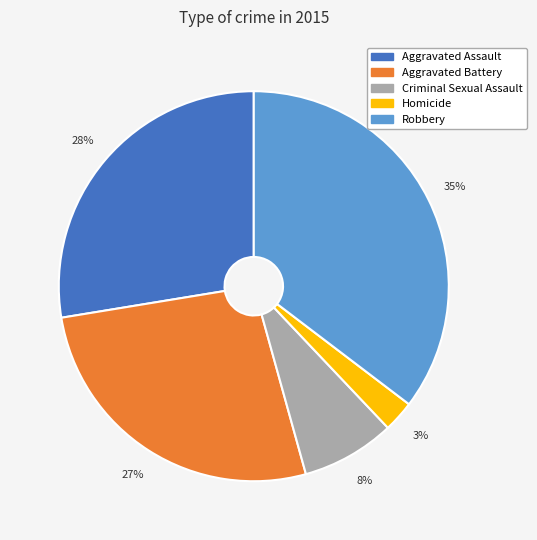

To the nearest percent, what is the average slice percentage?

20%